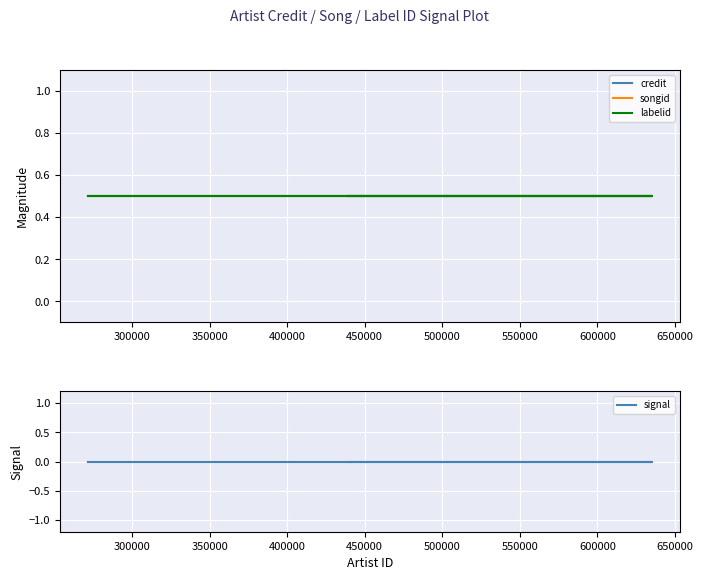

Between 350000 and 400000, which series saw the biggest shift?

credit